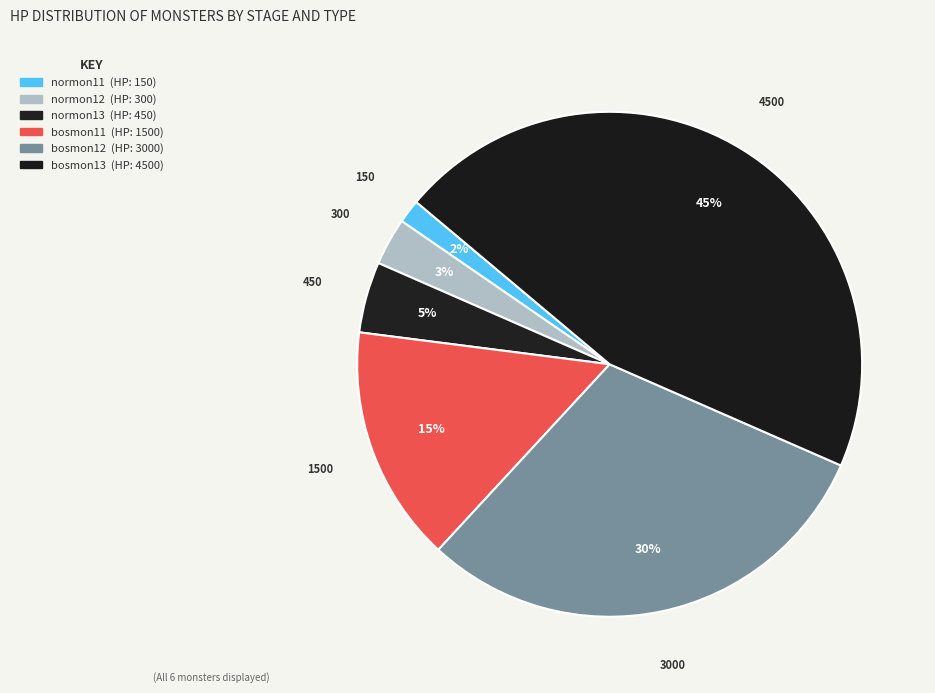

How many segments does this pie chart have?

6